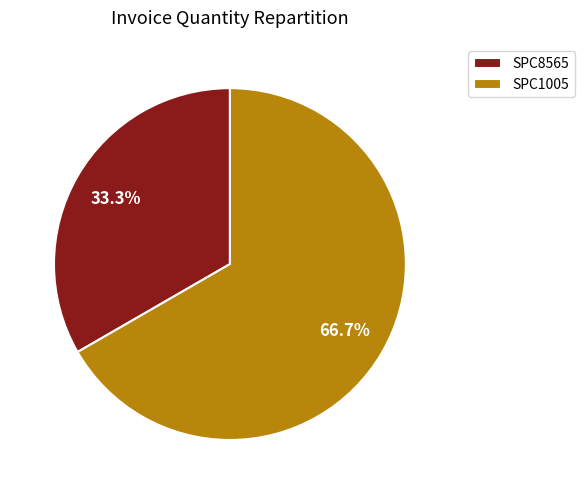

Which category has the smallest portion of the pie?

SPC8565